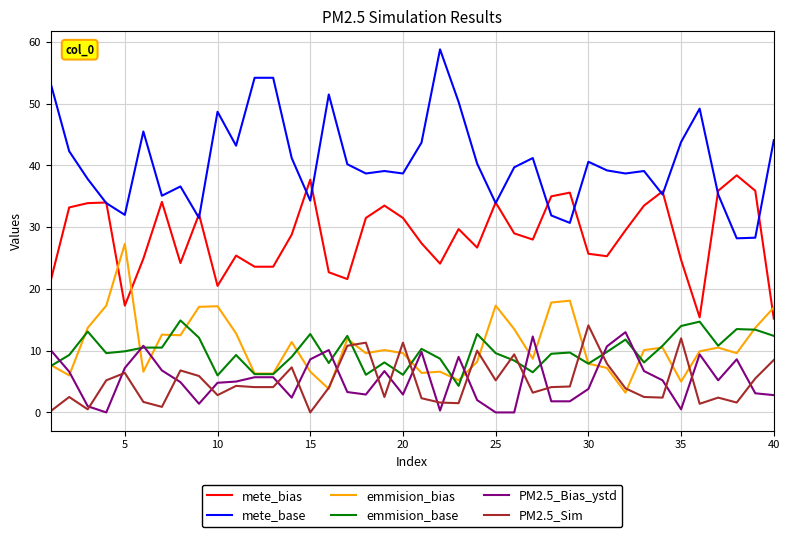

True or false: PM2.5_Sim and mete_bias intersect in this chart.

False